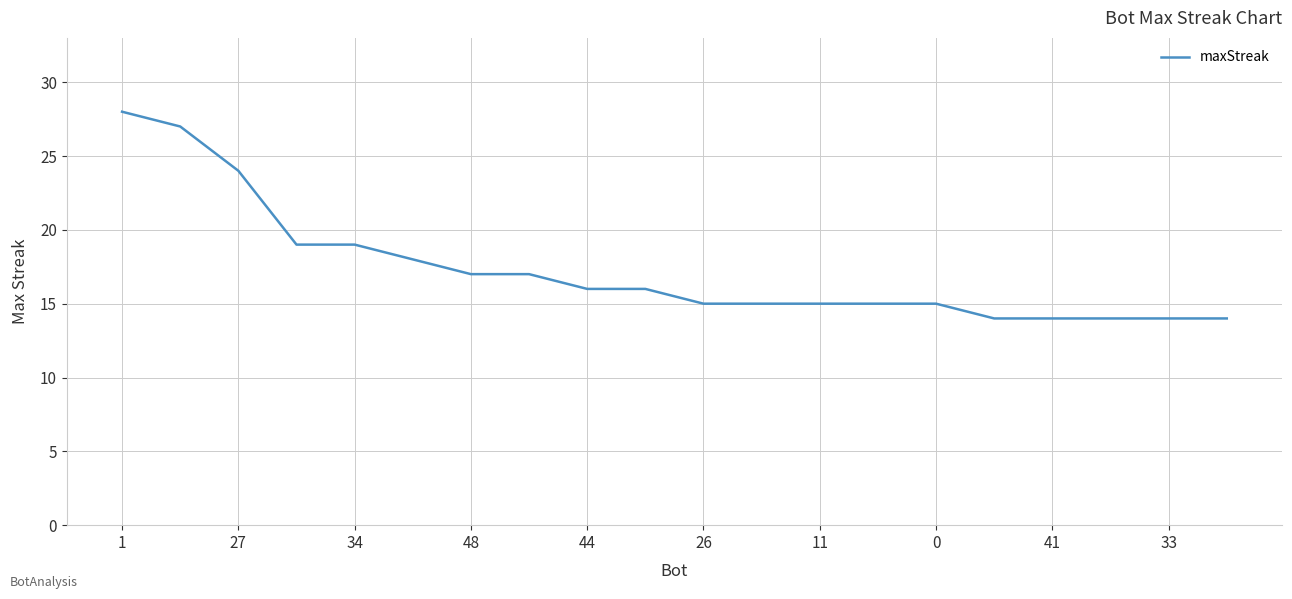

What is the greatest value displayed?

28